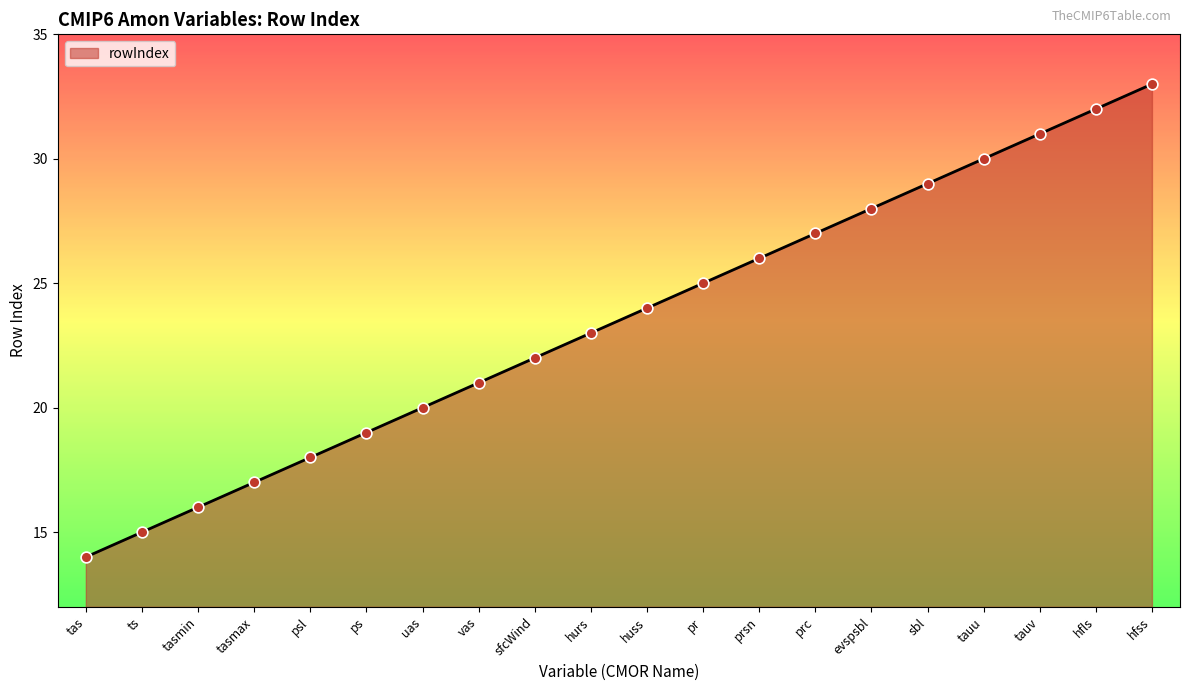

What is the change in value from prc to hfls?

+5